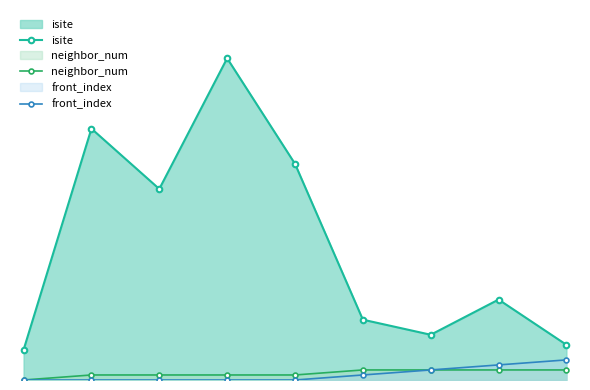

Is it true that front_index equals 2 at 6?

True